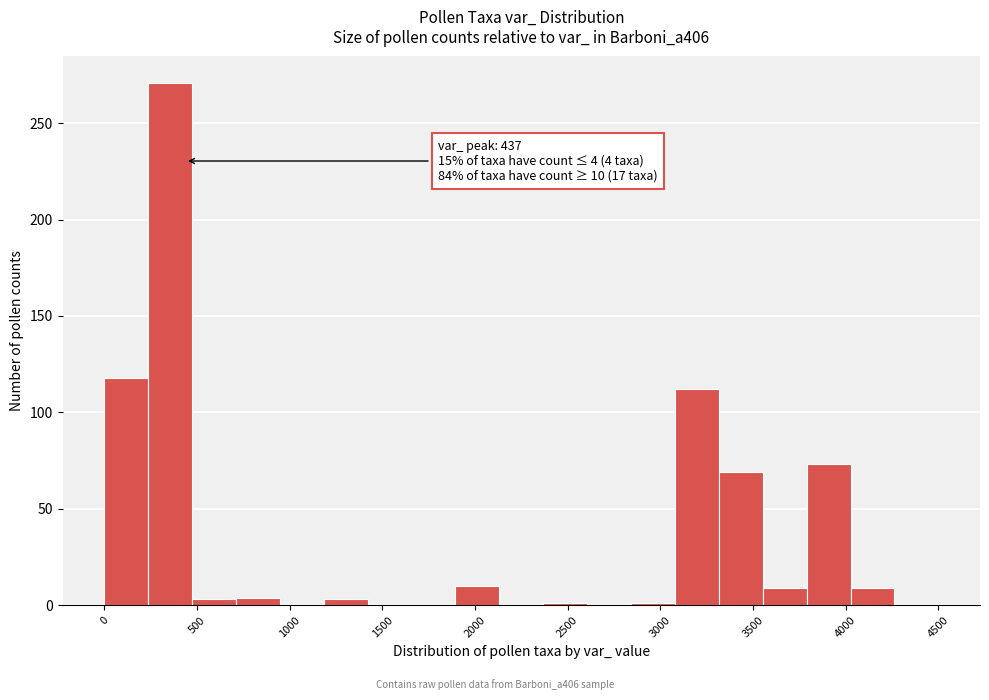

Which range on the x-axis has the tallest bar?

250 to 450